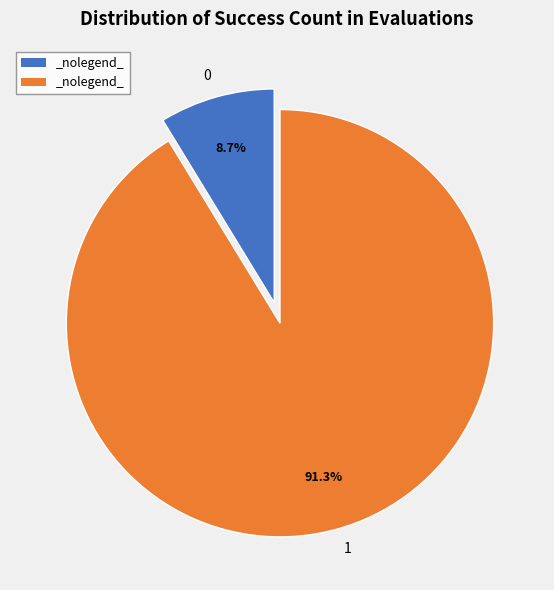

How many segments does this pie chart have?

2